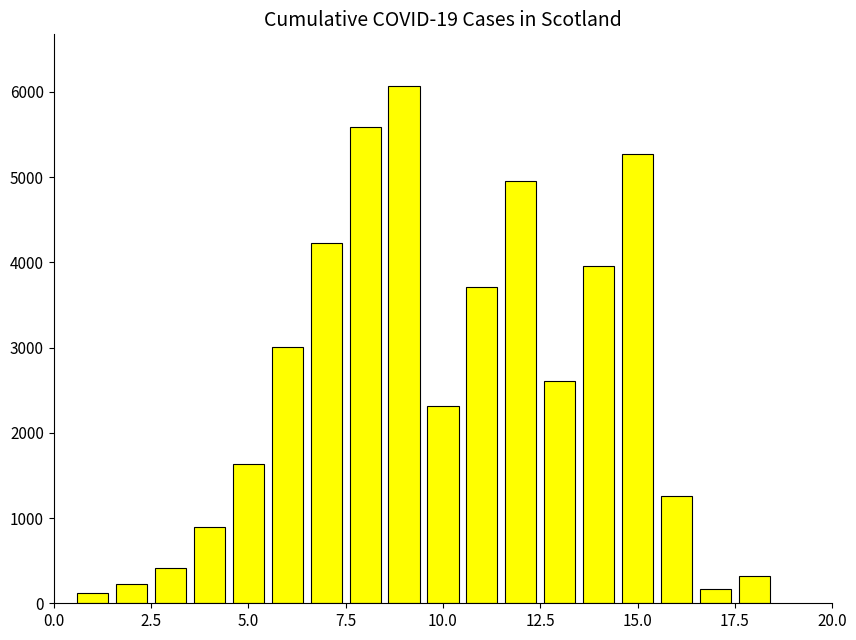

What is the smallest value displayed?

123